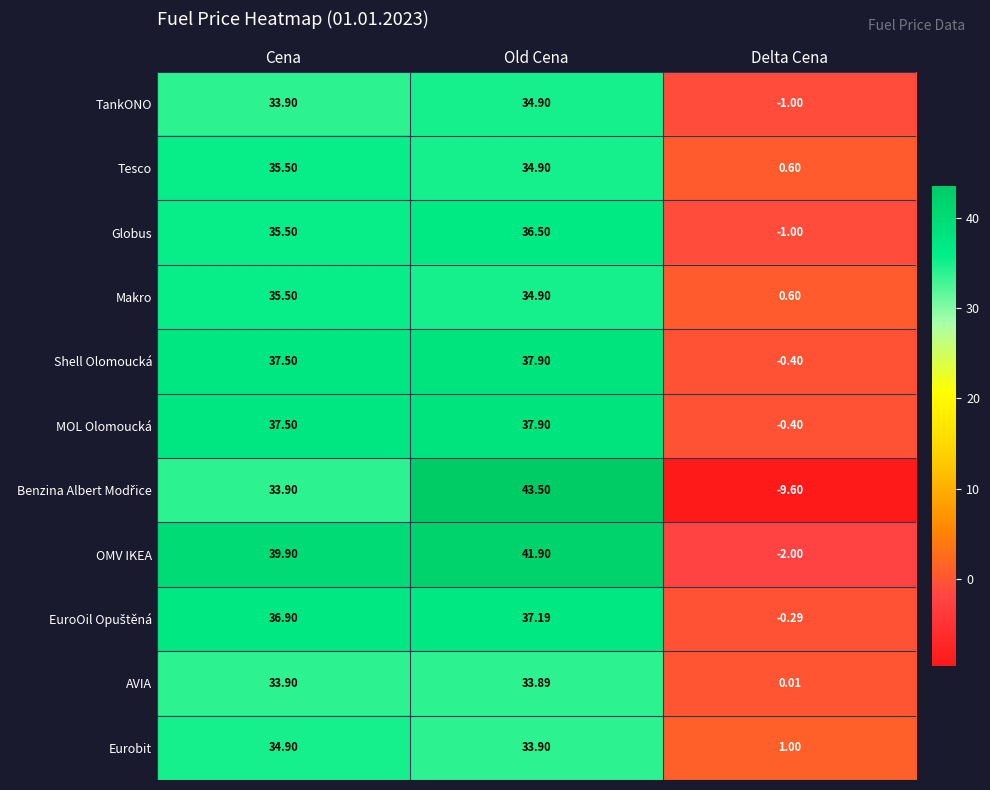

Which series has the largest total across all categories?

OMV IKEA